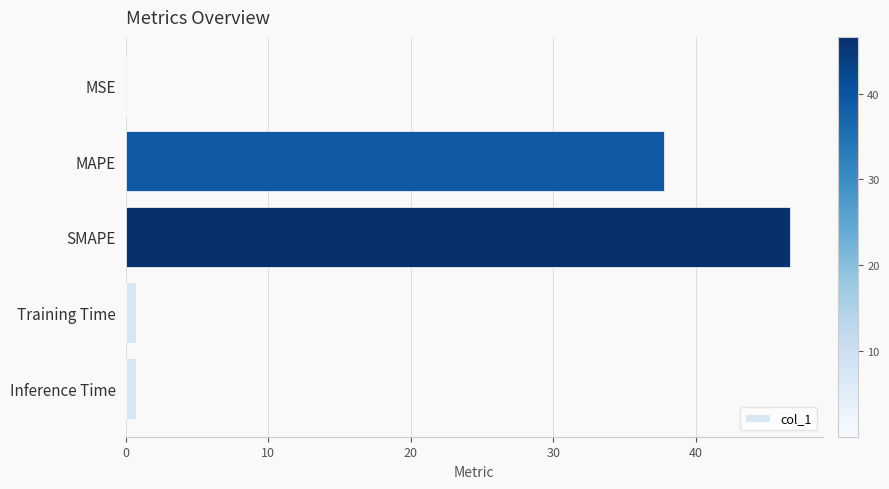

Between MAPE and Inference Time, which is larger?

MAPE